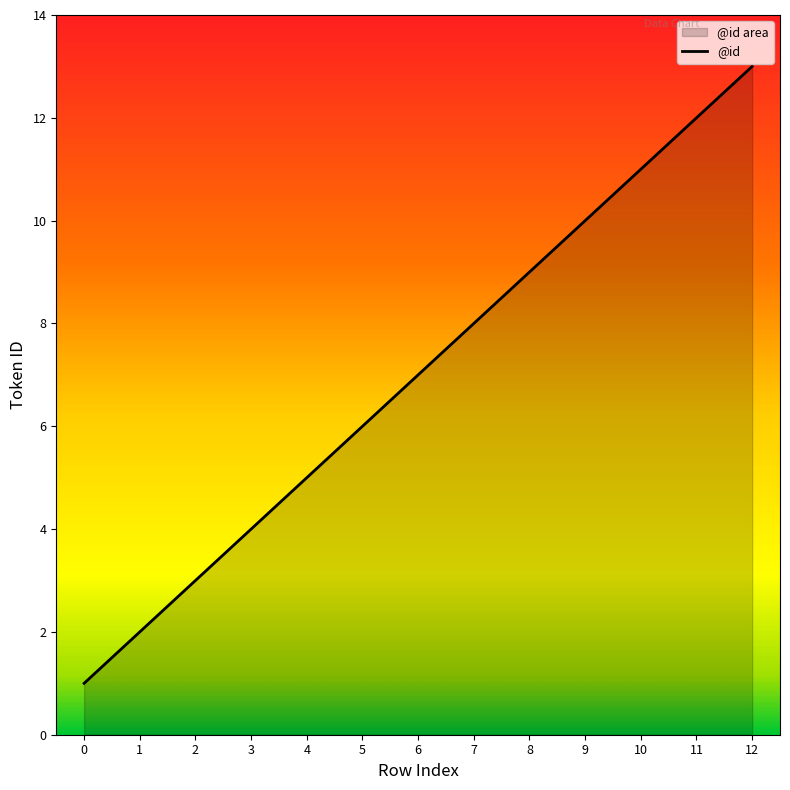

Reading left to right, list all the values displayed in this chart.

0=1	1=2	2=3	3=4	4=5	5=6	6=7	7=8	8=9	9=10	10=11	11=12	12=13